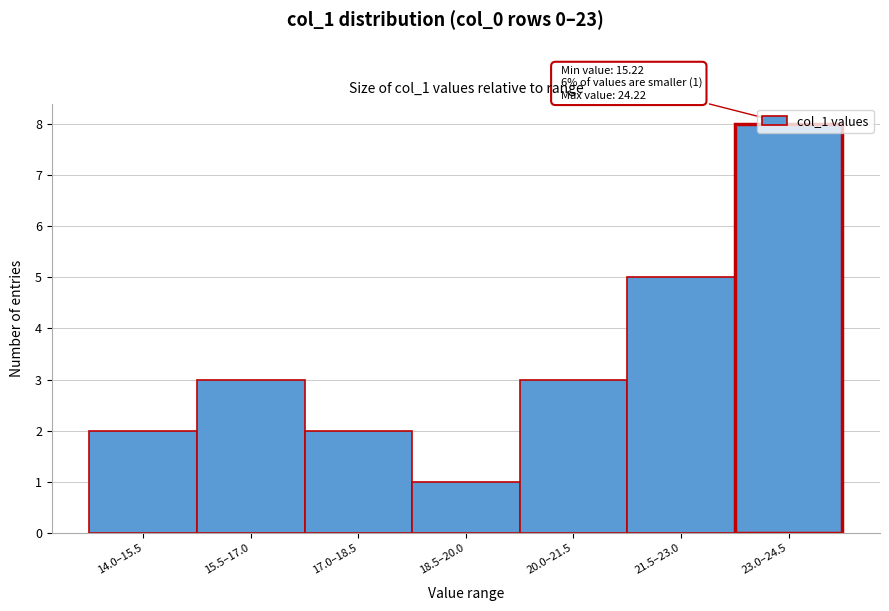

The value at 14.0–15.5 is 4. True or false?

False